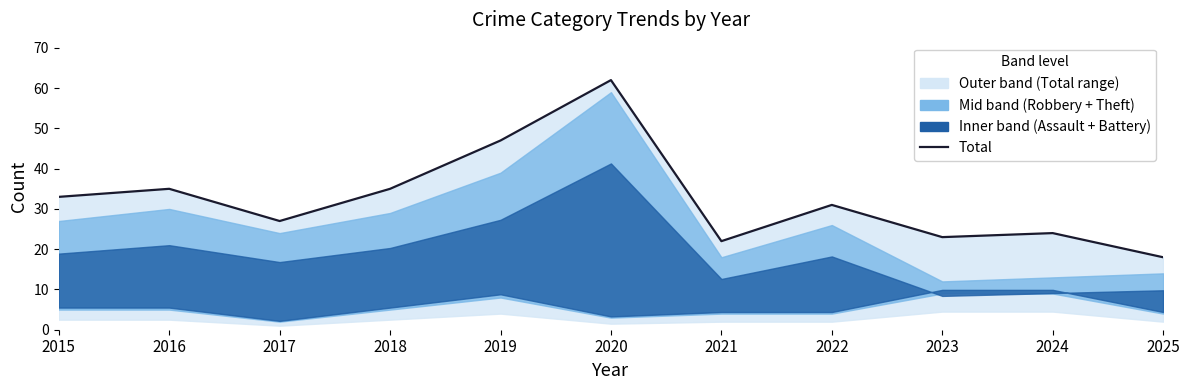

What is the change in value from 2021 to 2024?

+2